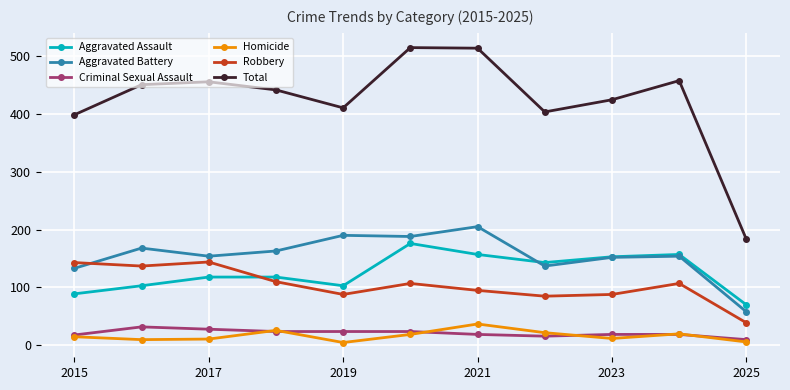

True or false: Homicide has more than 2 points higher than both neighbors.

True